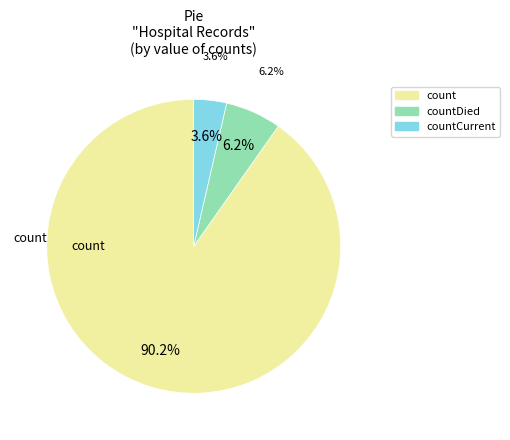

Combined, what portion of the pie is count and countDied?

96.4%